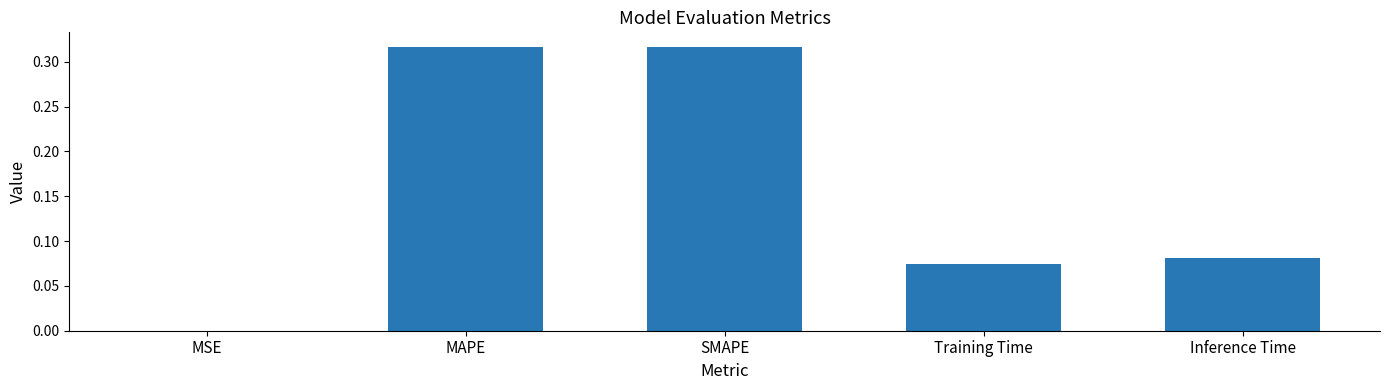

What is the change in value from MSE to Inference Time?

+0.1